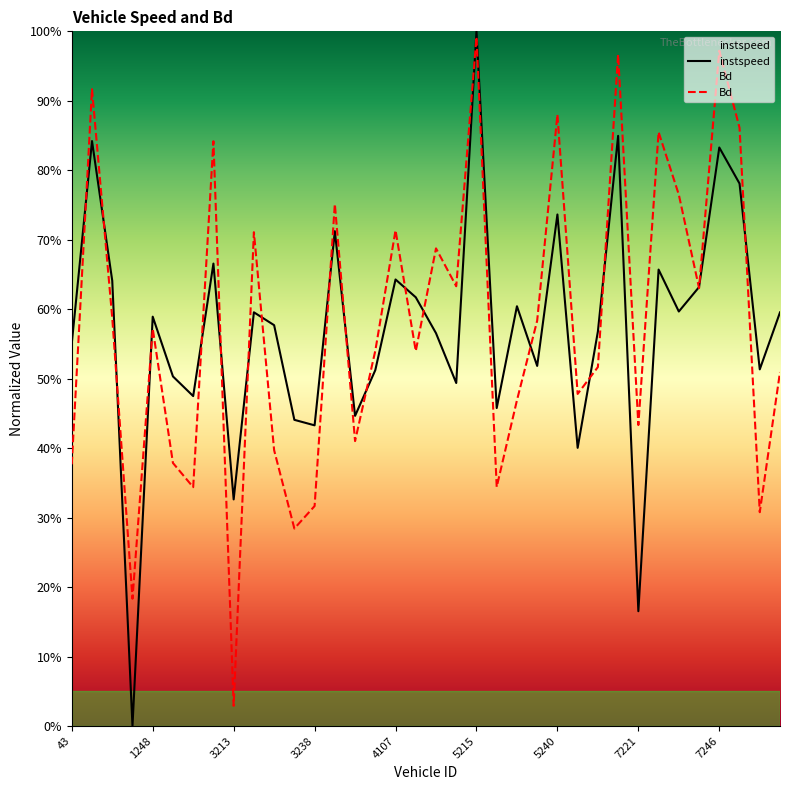

What is the greatest value displayed?

1.0